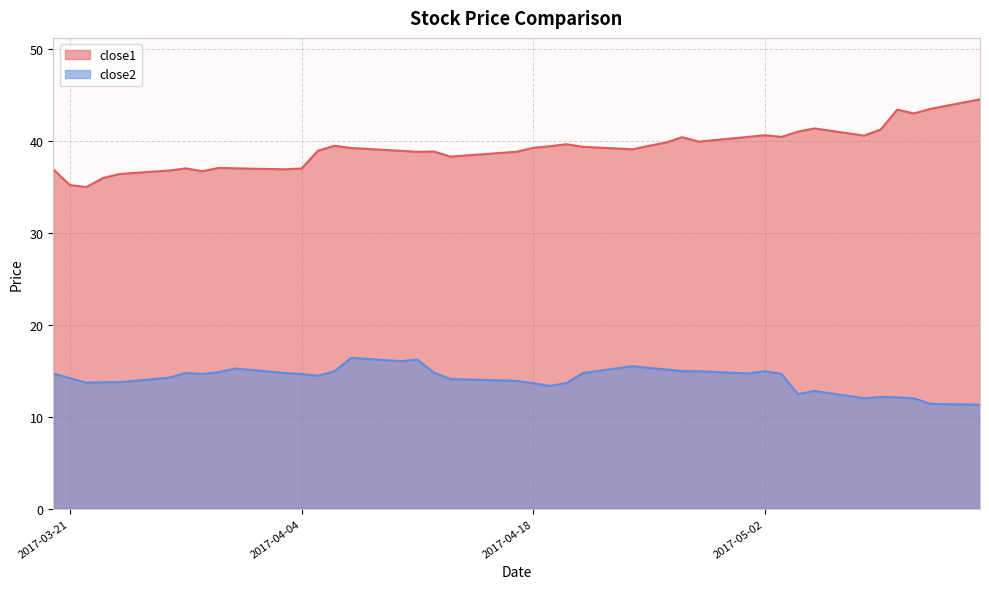

Is the value of close2 at 2017-05-09 greater than the value of close1 at 2017-04-24?

No